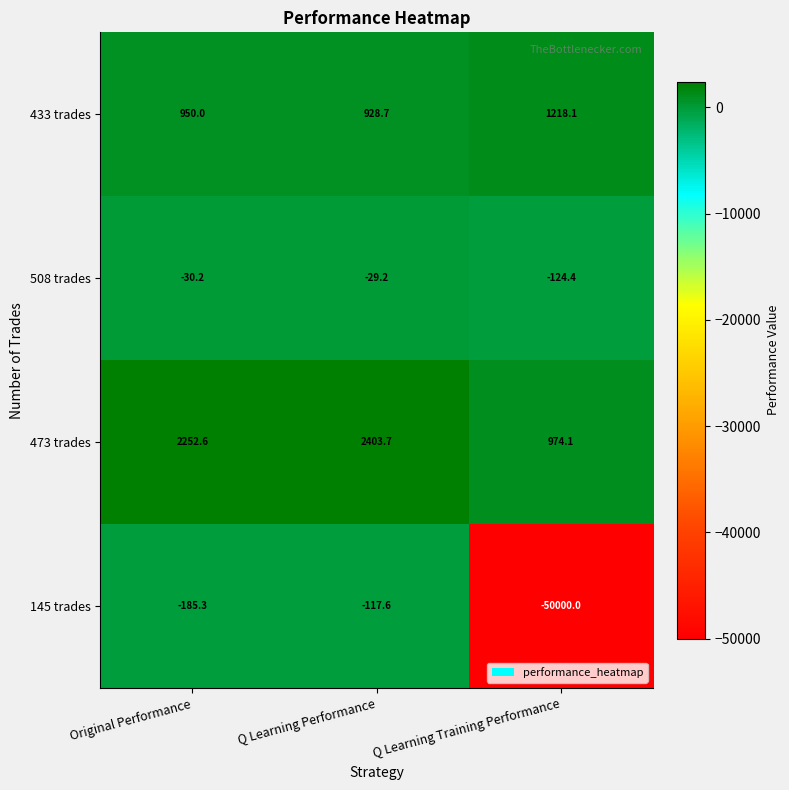

Between Q Learning Performance and Q Learning Training Performance, which series saw the biggest shift?

145 trades